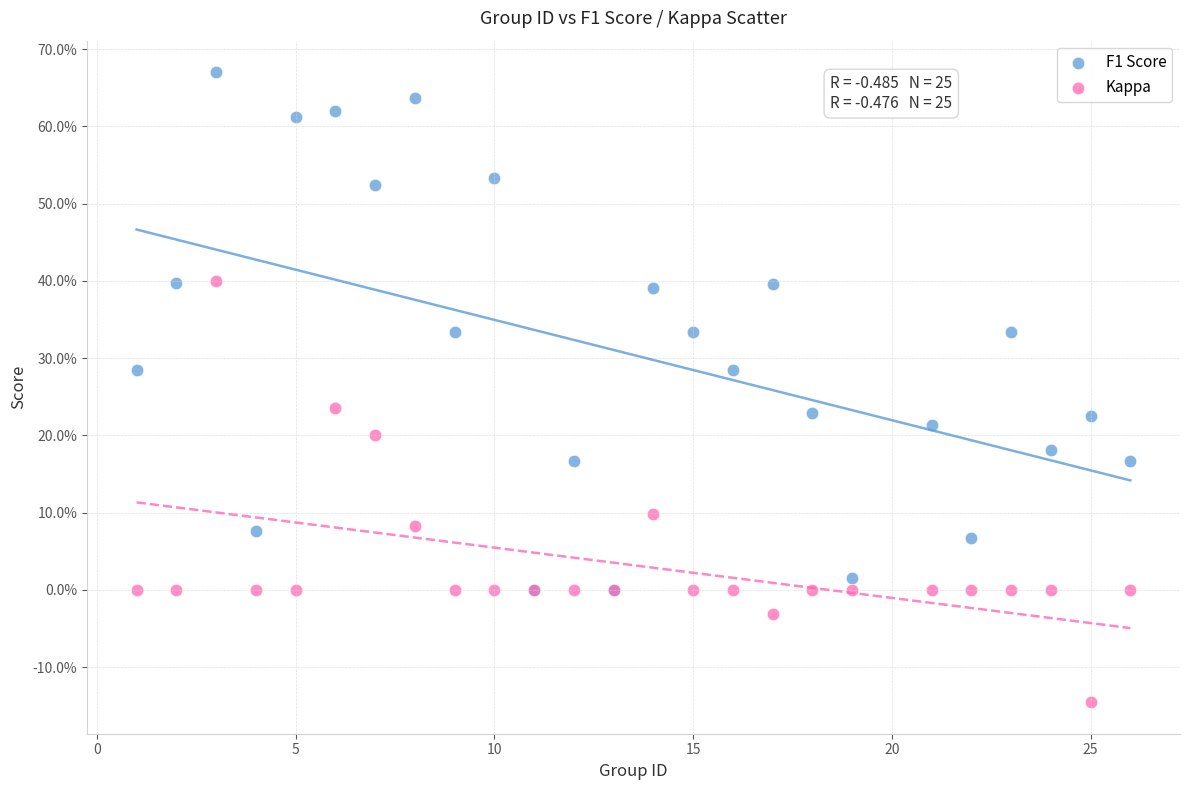

What are all the series names shown in the legend?

F1 Score, Kappa